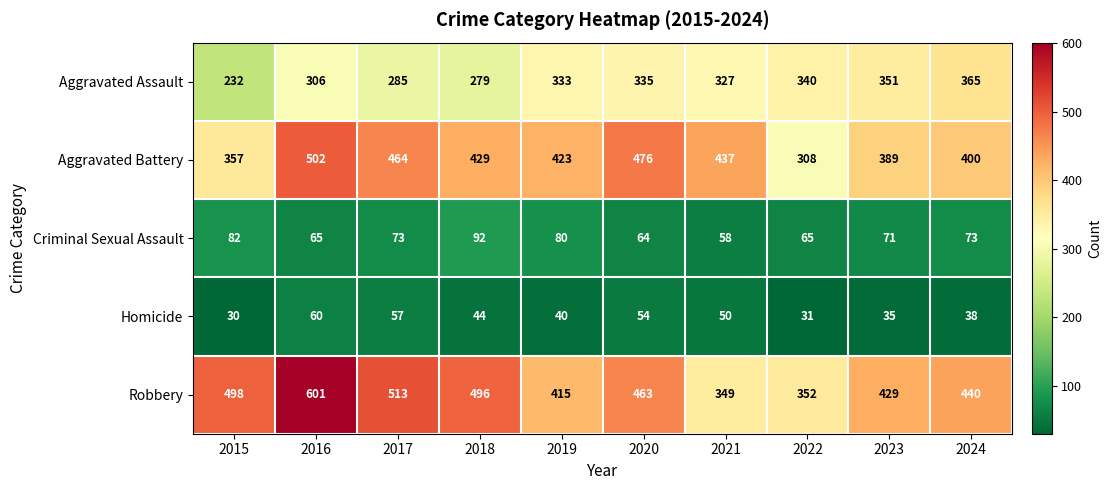

What is the spread (max minus min) of values at 2022?

321